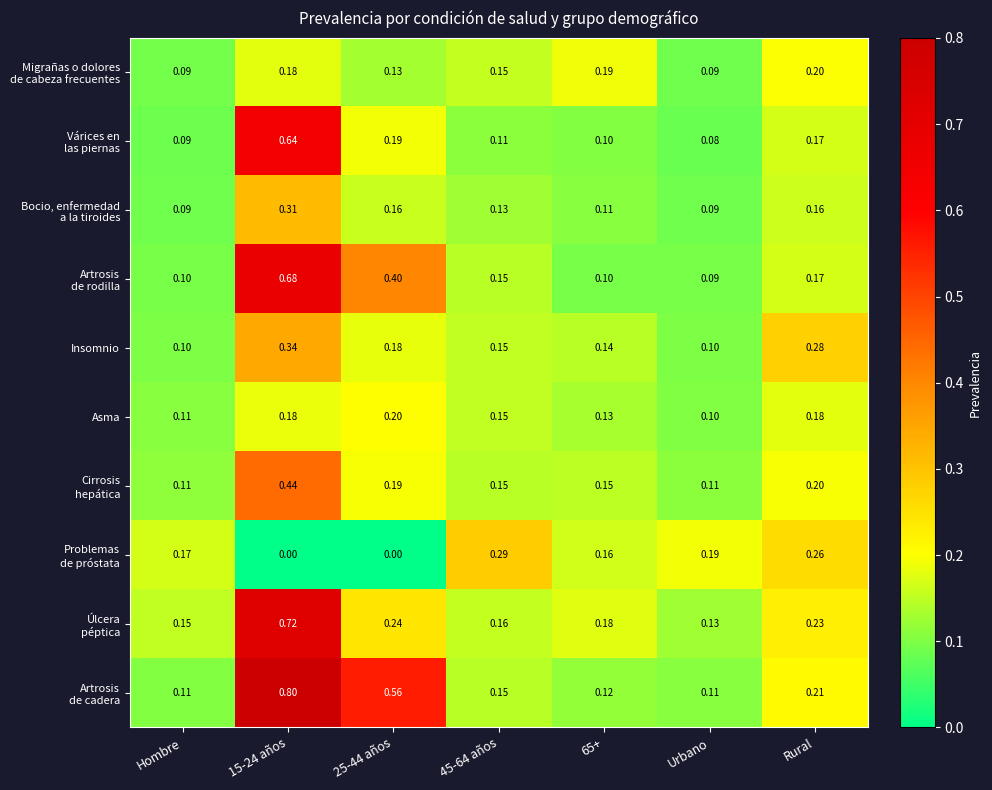

What is the spread (max minus min) of values at Urbano?

0.1